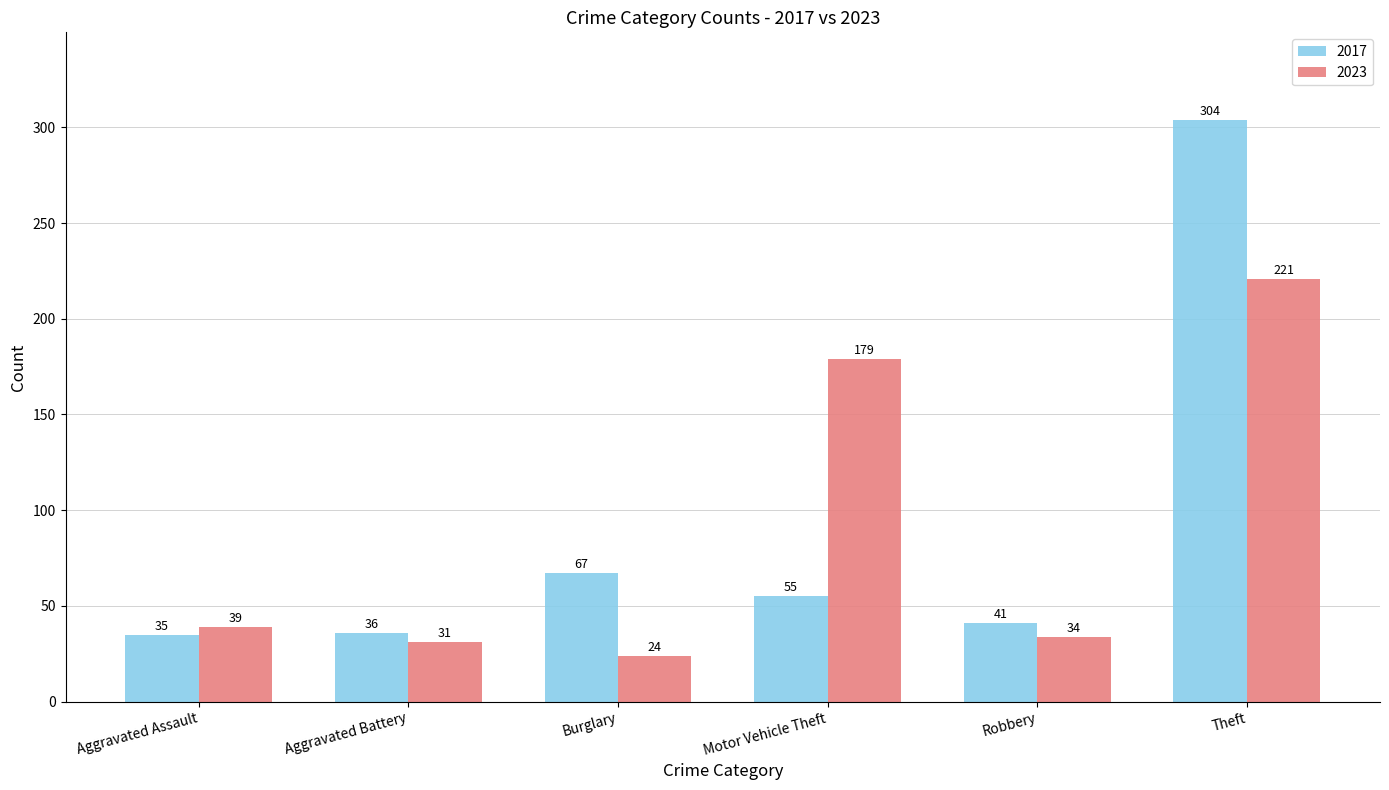

At which category is the sum across all series the highest?

Theft